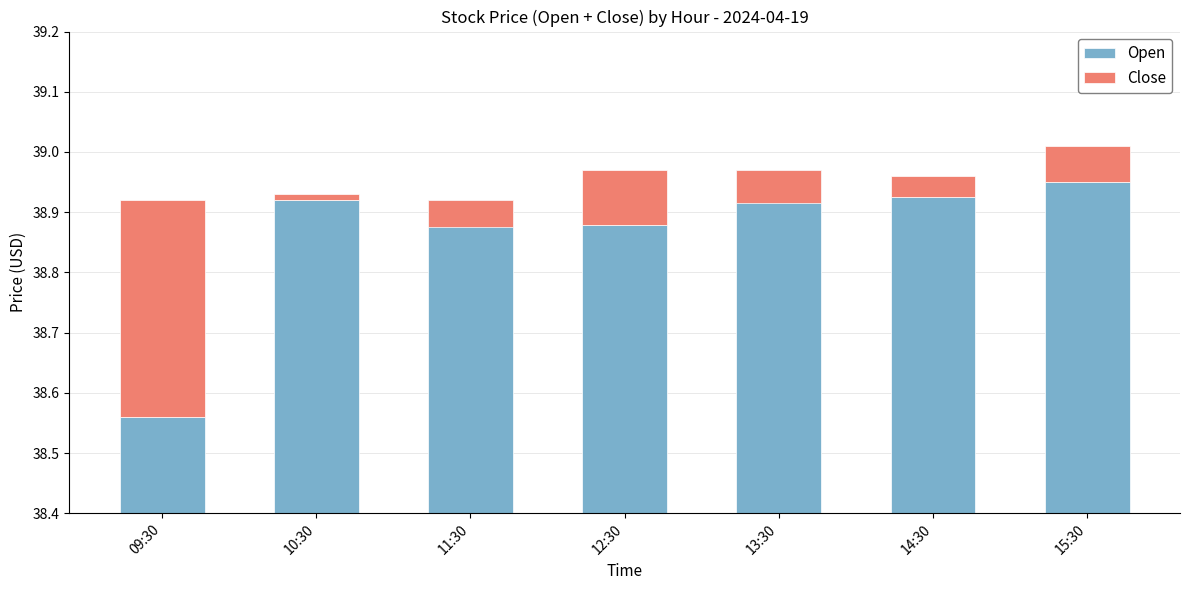

At how many categories does at least one series exceed 33?

7